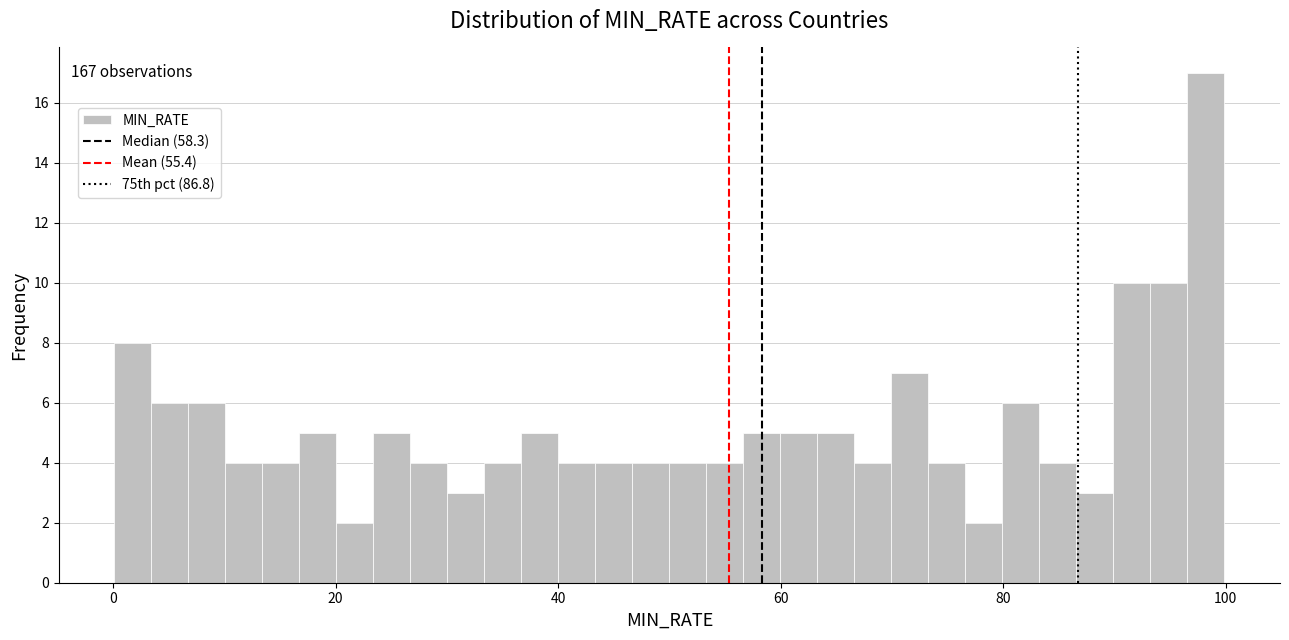

Read against the x-axis, roughly where is the centre of the tallest bar?

98